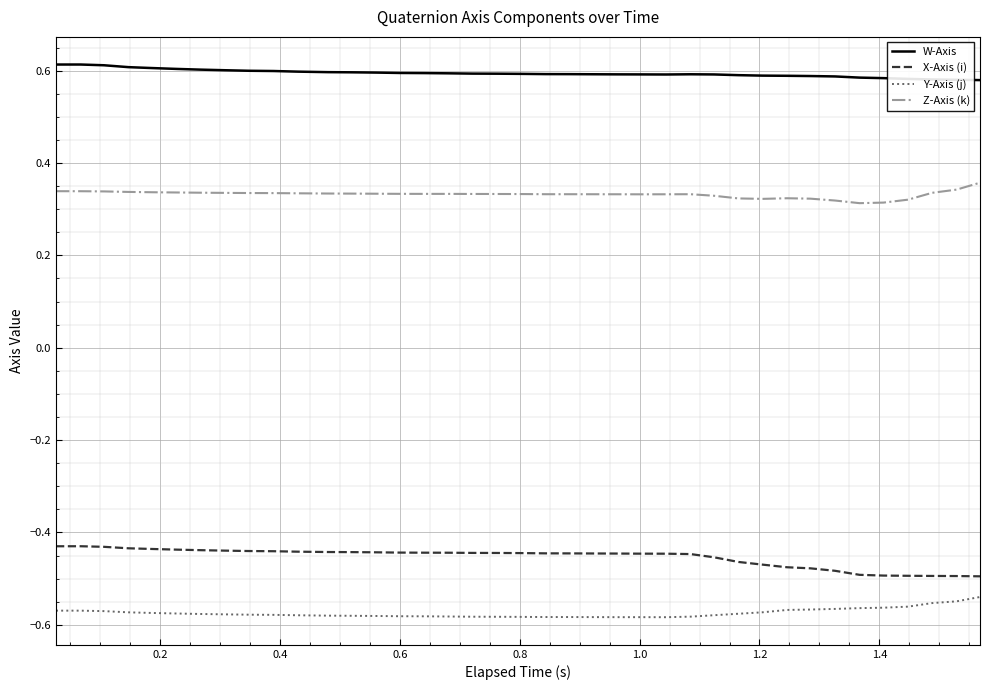

Rank the series by their maximum value, from lowest to highest.

Y-Axis (j), X-Axis (i), Z-Axis (k), W-Axis